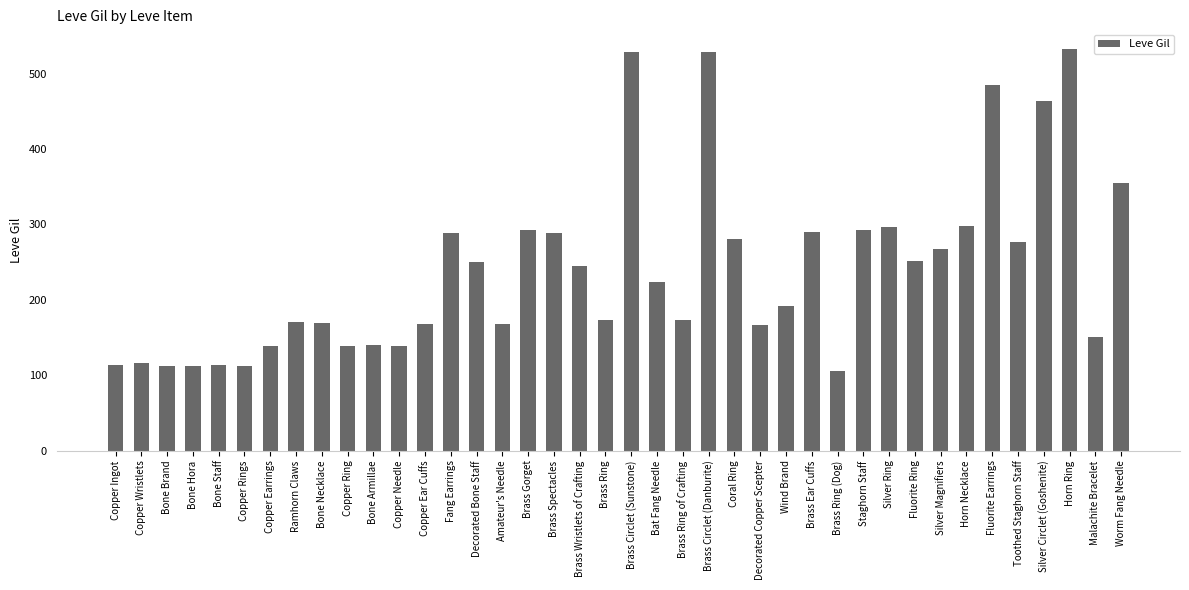

What is the change in value from Decorated Bone Staff to Brass Spectacles?

+38